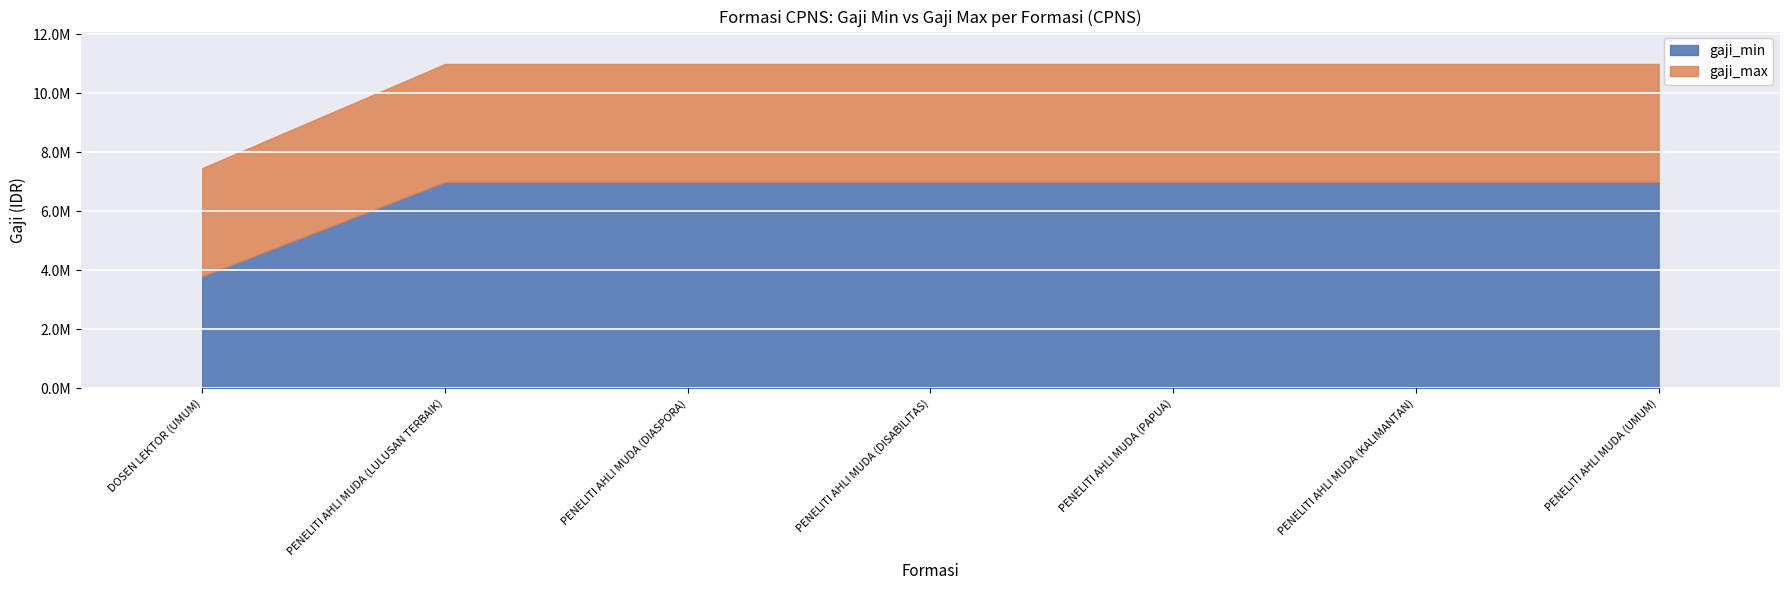

What is the lowest value of the gaji_max series?

7466176